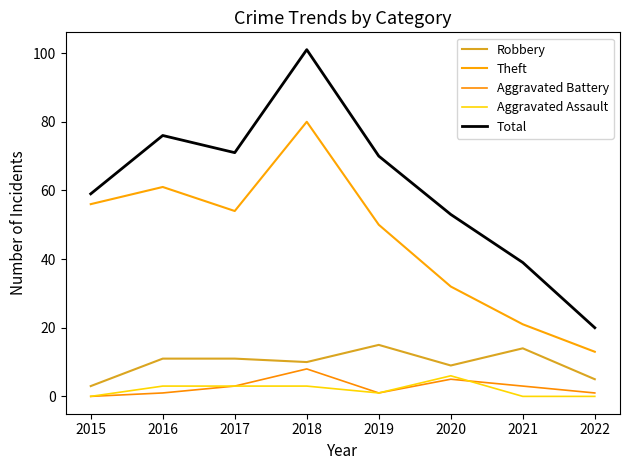

Is this an area chart (filled region under the line)?

No